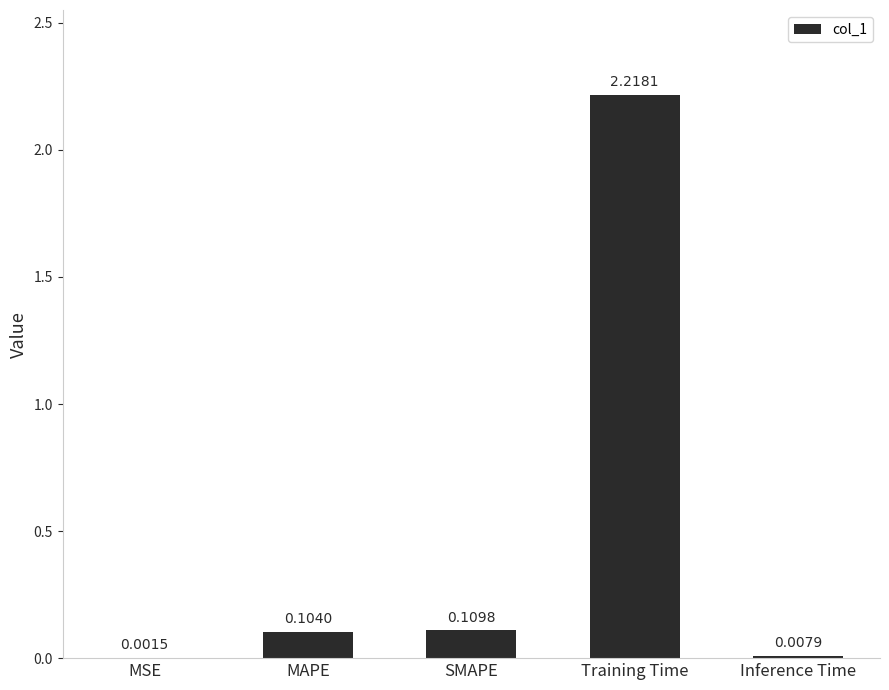

Where is the data nearest to the value 1?

SMAPE